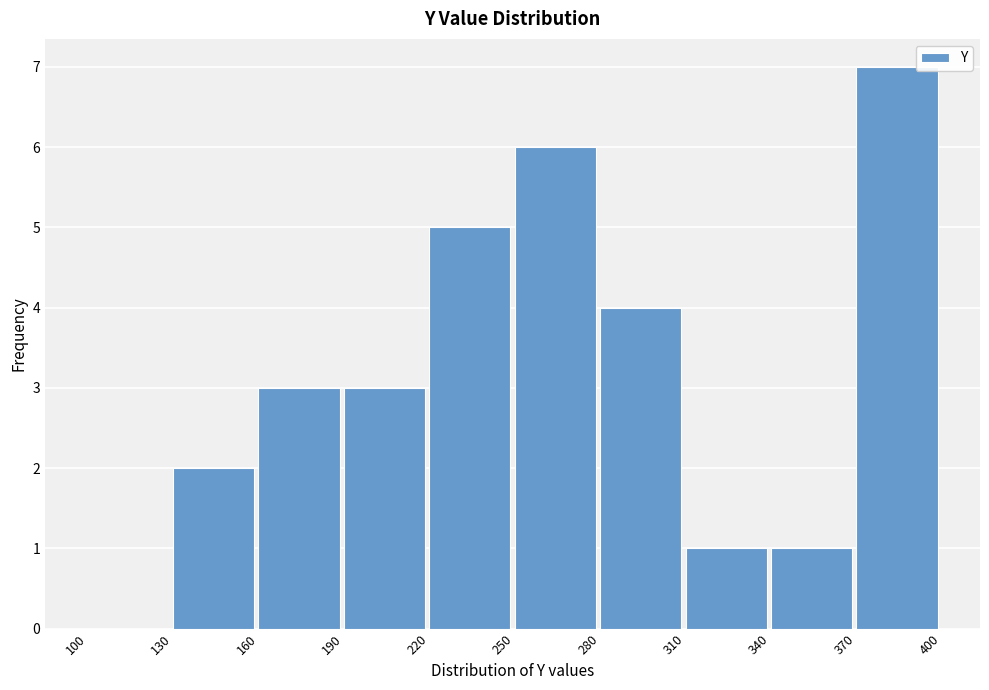

Reading left to right, list every bar in this chart as the range it spans on the x-axis followed by its height. The values are not printed on the chart, so give them approximately, as read against the axis.

100 to 130: 0
130 to 160: 2
160 to 190: 3
190 to 220: 3
220 to 250: 5
250 to 280: 6
280 to 310: 4
310 to 340: 1
340 to 370: 1
370 to 400: 7